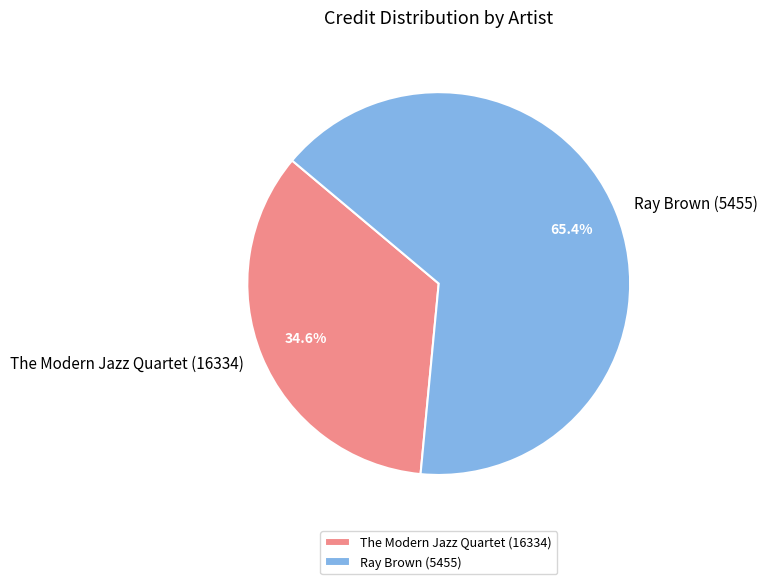

Combined, do Ray Brown (5455) and The Modern Jazz Quartet (16334) account for over 50%?

Yes